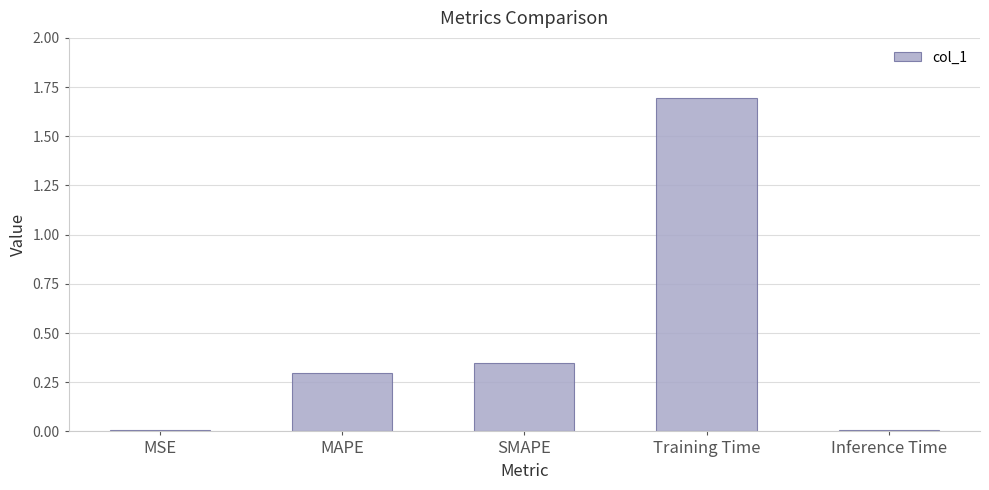

What is the difference between the values at Training Time and MSE?

1.7